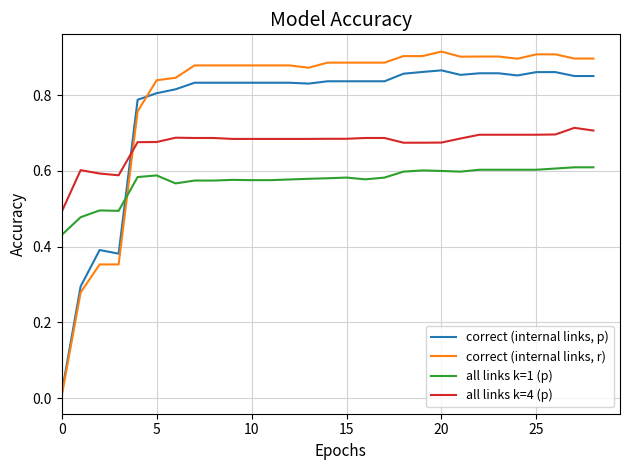

True or false: all links k=4 (p) and all links k=1 (p) intersect in this chart.

False